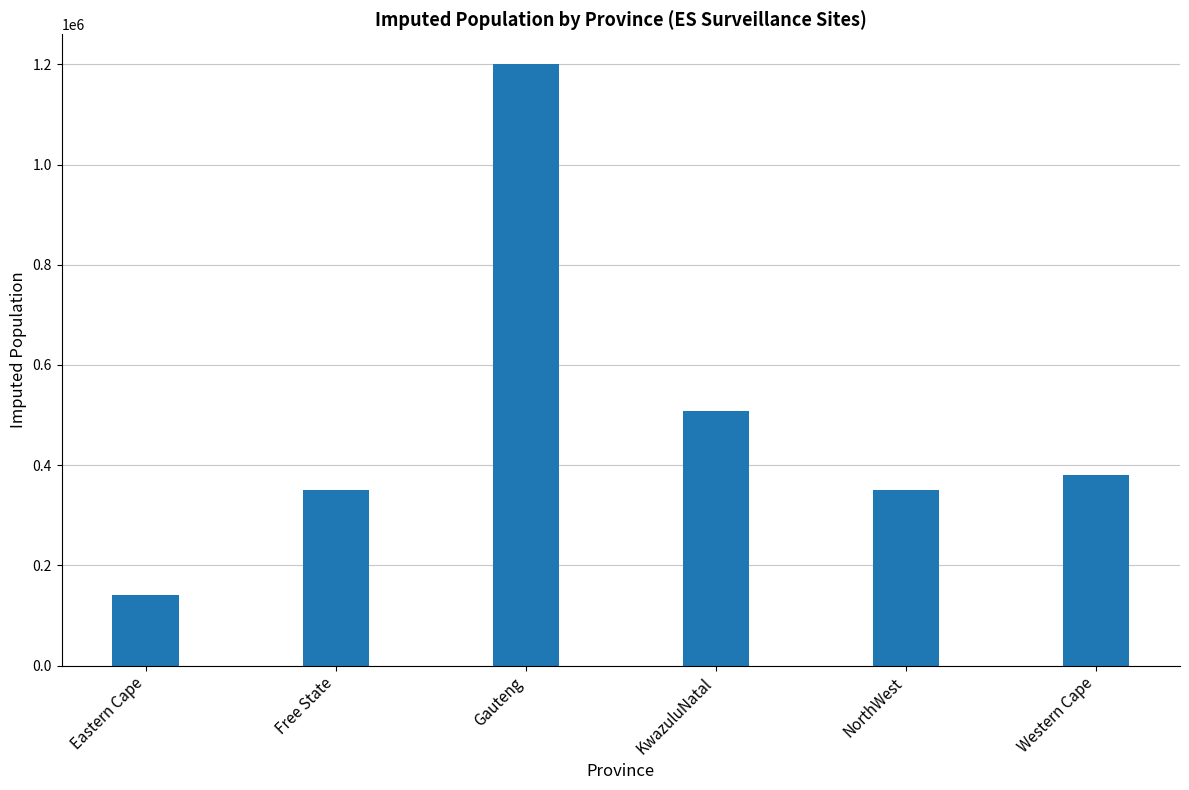

Where is the data nearest to the value 670500?

KwazuluNatal